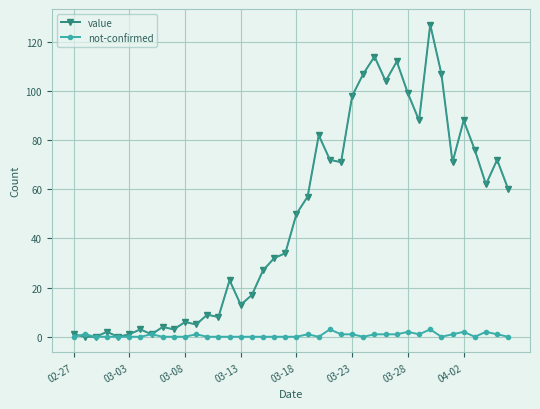

Which series has the widest spread of values?

value